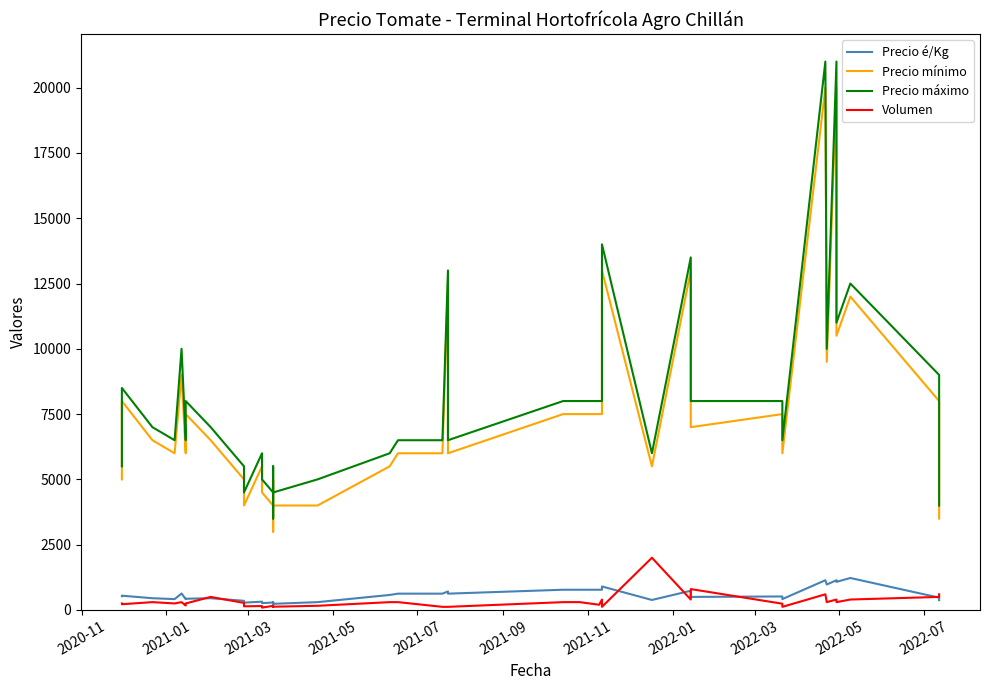

Reading right to left, list all the values displayed in this chart.

Precio é/Kg: 375	472	1225	1075	1139	975	1139	417	517	500	736	383	900	775	775	775	775	625	708	625	625	575	300	236	289	219	285	262	315	318	281	351	450	430	416	631	416	450	547	526
Precio mínimo: 3500	8000	12000	10500	20000	9500	20000	6000	7500	7000	13000	5500	13000	7500	7500	7500	7500	6000	12500	6000	6000	5500	4000	4000	5000	3000	4000	4500	4500	5500	4000	5000	6500	7500	6000	9000	6000	6500	8000	5000
Precio máximo: 4000	9000	12500	11000	21000	10000	21000	6500	8000	8000	13500	6000	14000	8000	8000	8000	8000	6500	13000	6500	6500	6000	5000	4500	5500	3500	4500	5000	5000	6000	4500	5500	7000	8000	6500	10000	6500	7000	8500	5500
Volumen: 600	500	400	300	400	300	600	120	240	800	400	2000	120	400	200	300	300	120	120	120	300	300	160	125	120	140	160	90	140	150	140	270	500	250	170	300	250	300	220	250